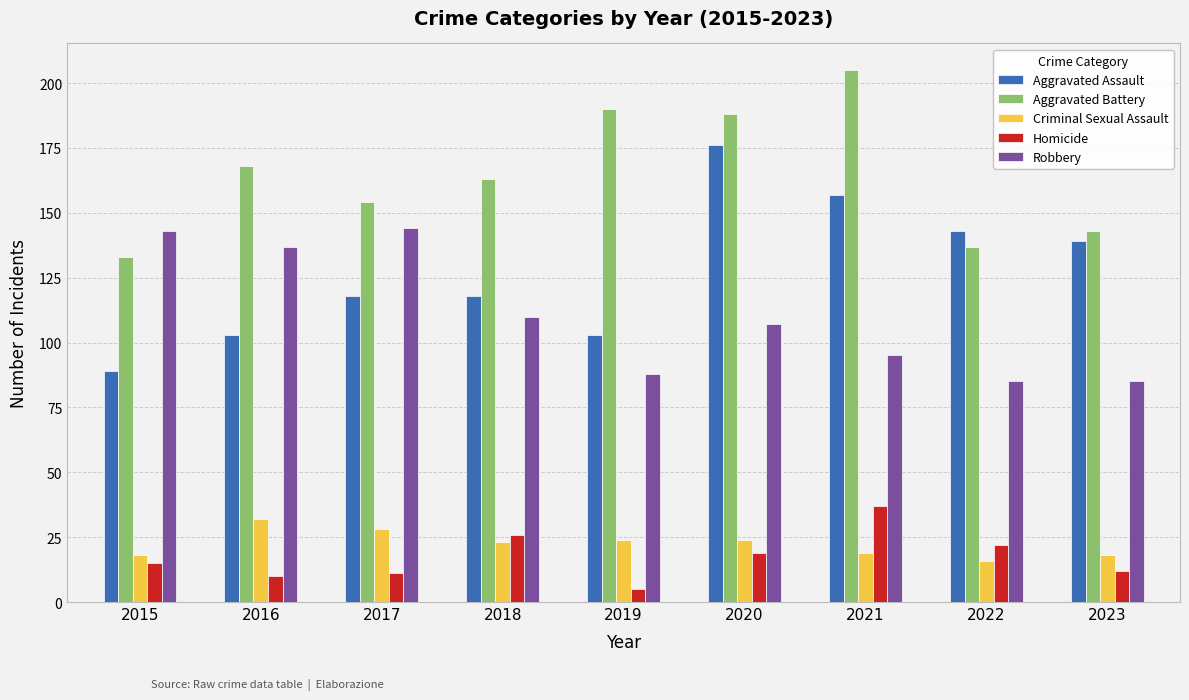

What is the value of the Aggravated Battery bar at the 1st from the left?

133